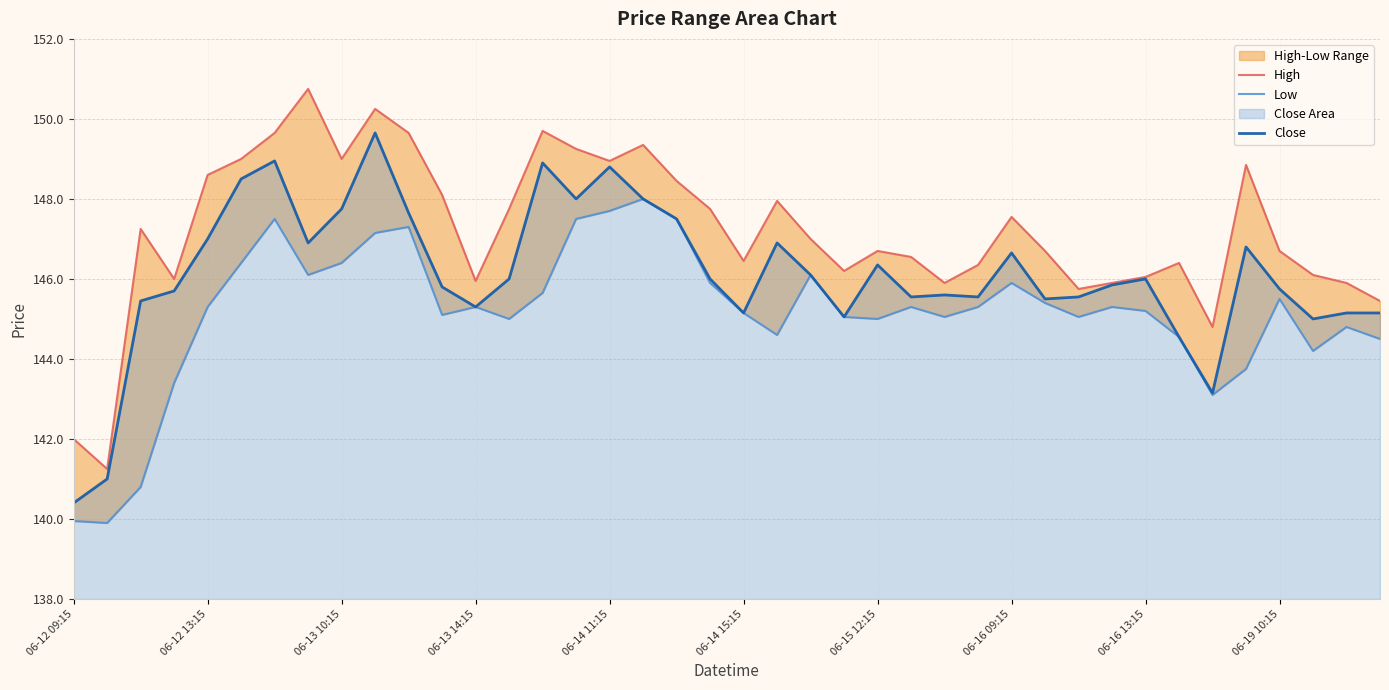

What is the difference between the second highest and minimum values in the Close series?

8.6